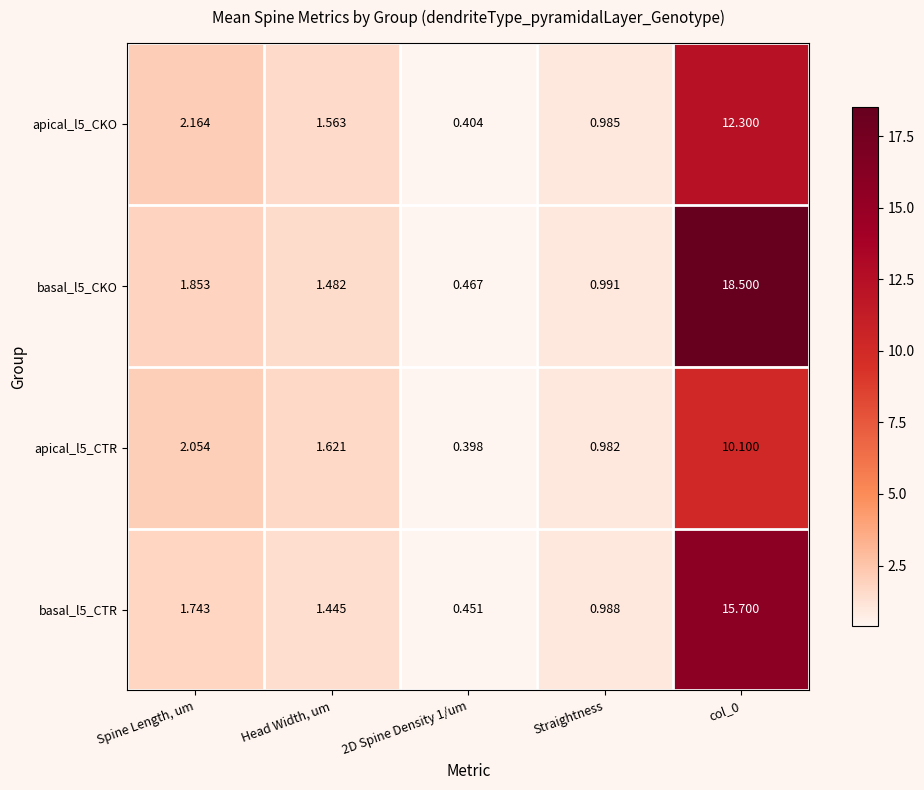

Which series has the largest total across all categories?

basal_l5_CKO